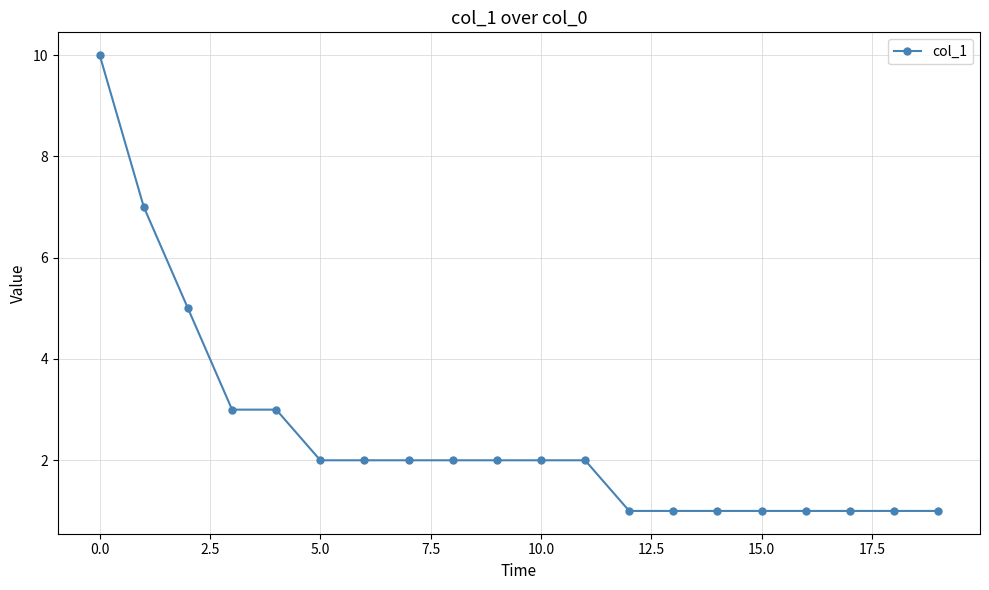

Reading left to right, extract all data points from this chart.

10	7	5	3	3	2	2	2	2	2	2	2	1	1	1	1	1	1	1	1